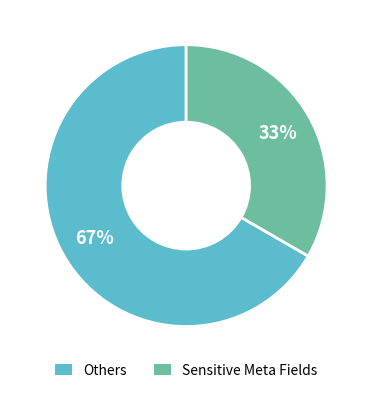

To the nearest percent, what portion does Others represent?

67%